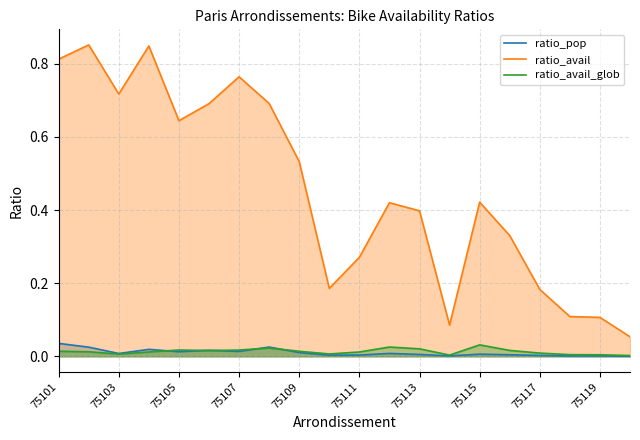

How many interior local peaks does the ratio_avail series have?

5